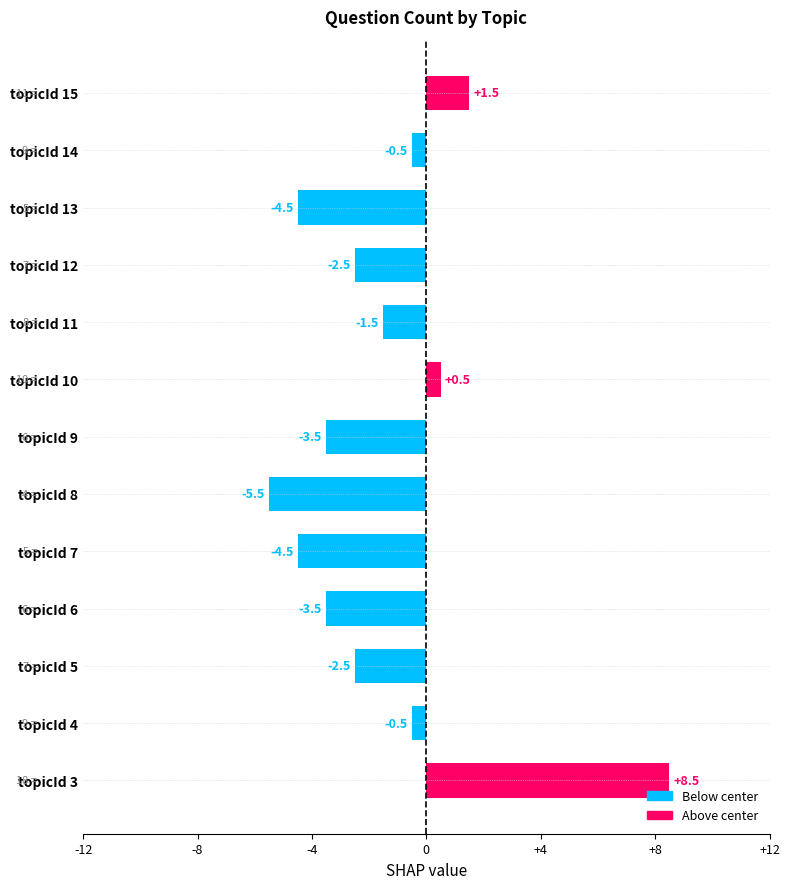

Where is the data nearest to the value 1?

topicId 10